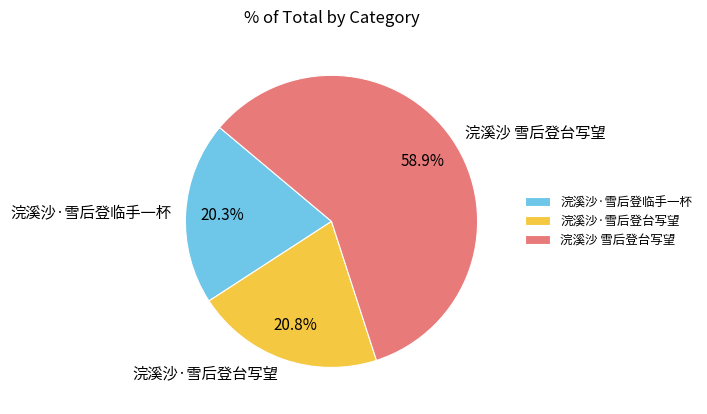

Approximately how many times larger is the value at 浣溪沙·雪后登台写望 compared to 浣溪沙·雪后登临手一杯?

1.0